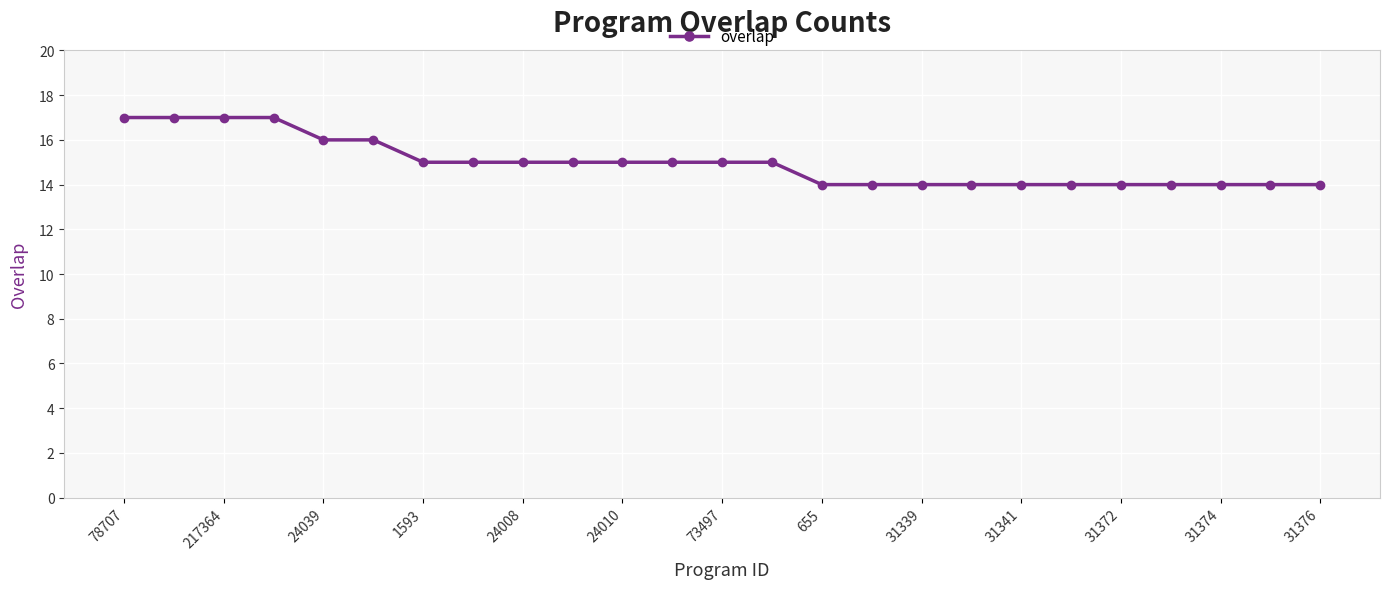

What is the greatest value displayed?

17